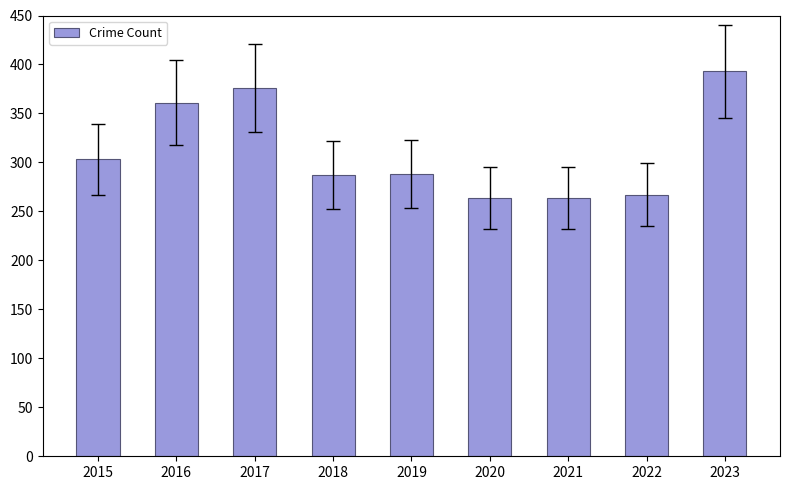

How many bars are there in total?

9